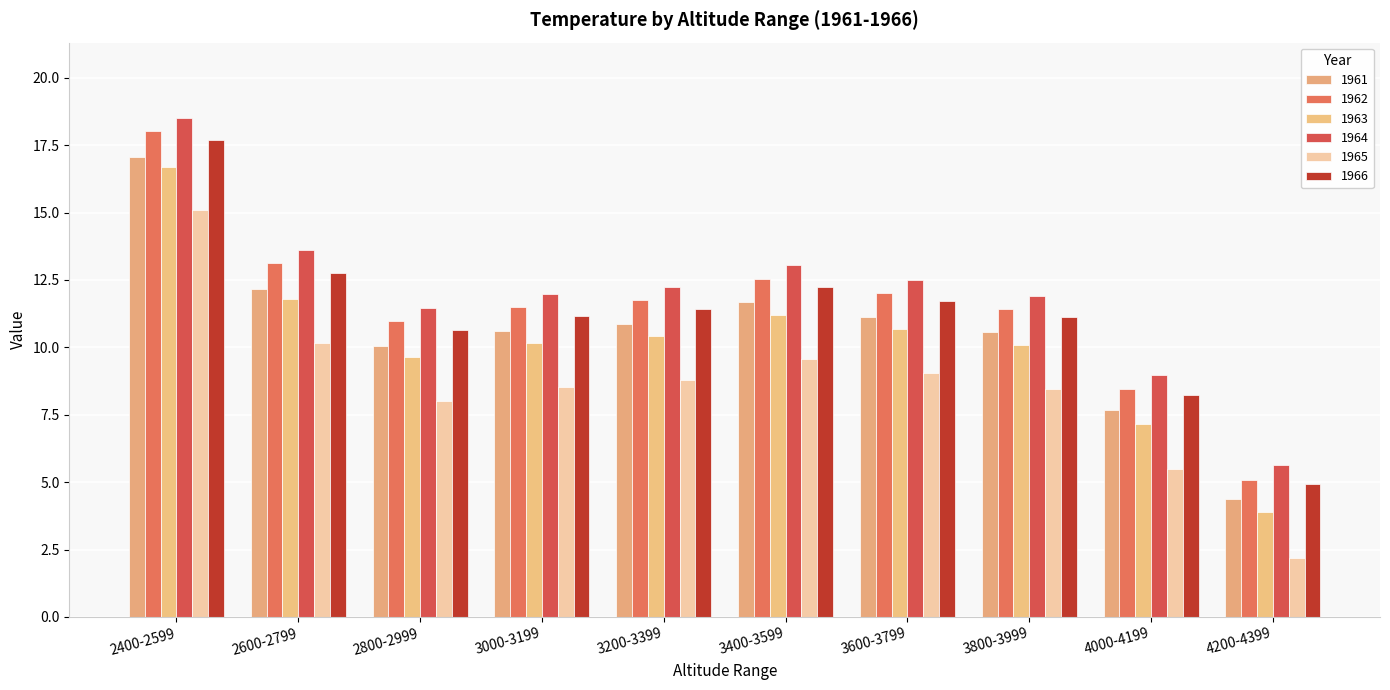

Count the number of categories in the chart.

10